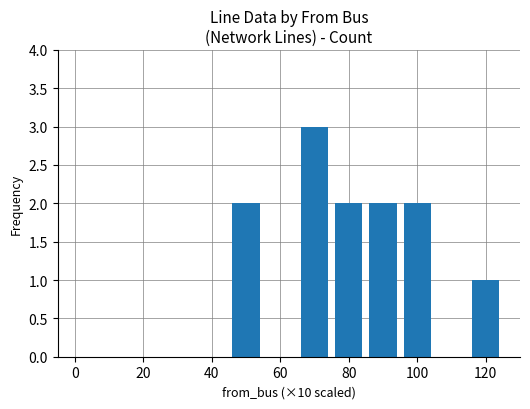

What is the greatest value displayed?

3